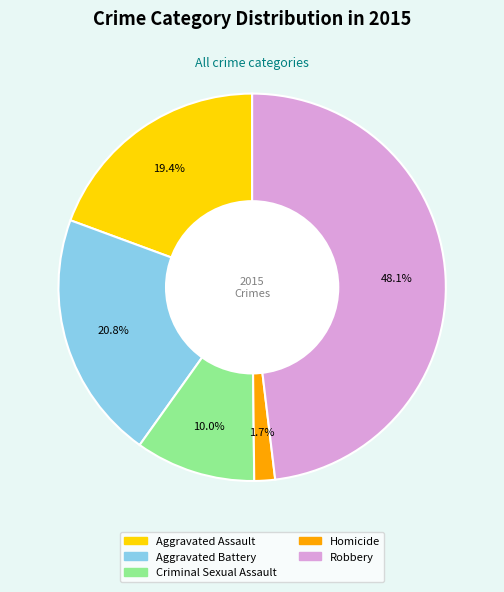

To the nearest percent, what percentage of the pie is Criminal Sexual Assault?

10%